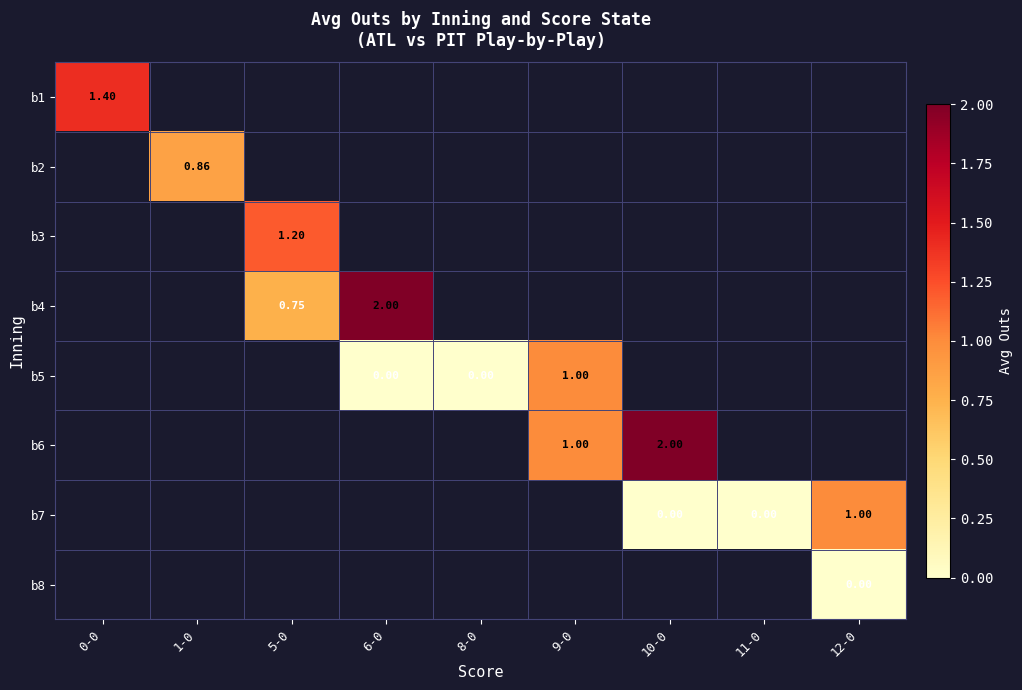

List the labels in order of b3 value, largest first.

0-0, 1-0, 5-0, 6-0, 8-0, 9-0, 10-0, 11-0, 12-0